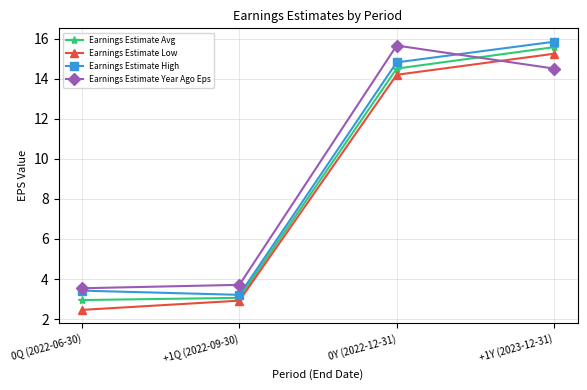

How many data points does each series have?

4